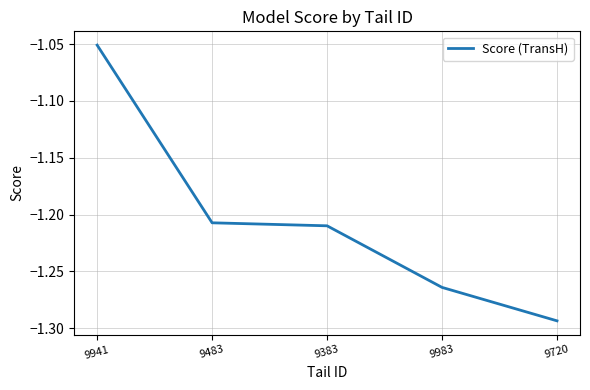

Does the chart have visible grid lines?

Yes